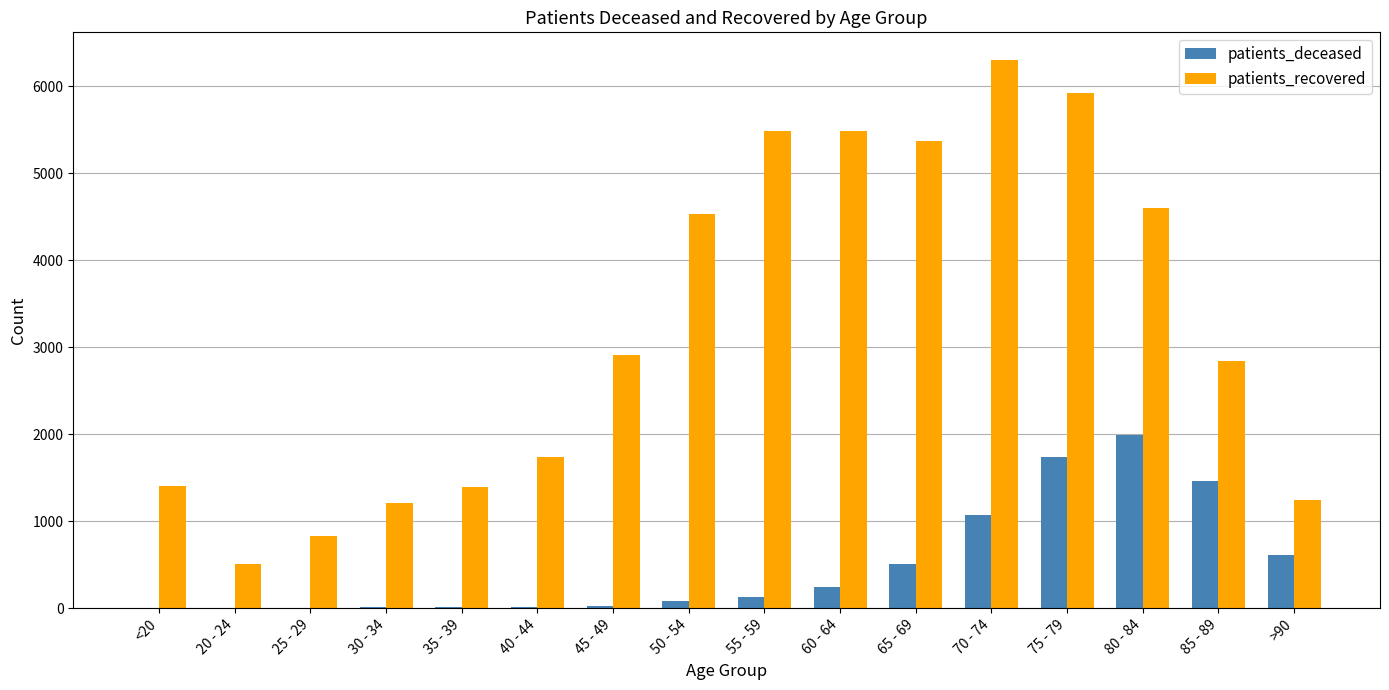

Between <20 and 50 - 54, which series saw the biggest shift?

patients_recovered